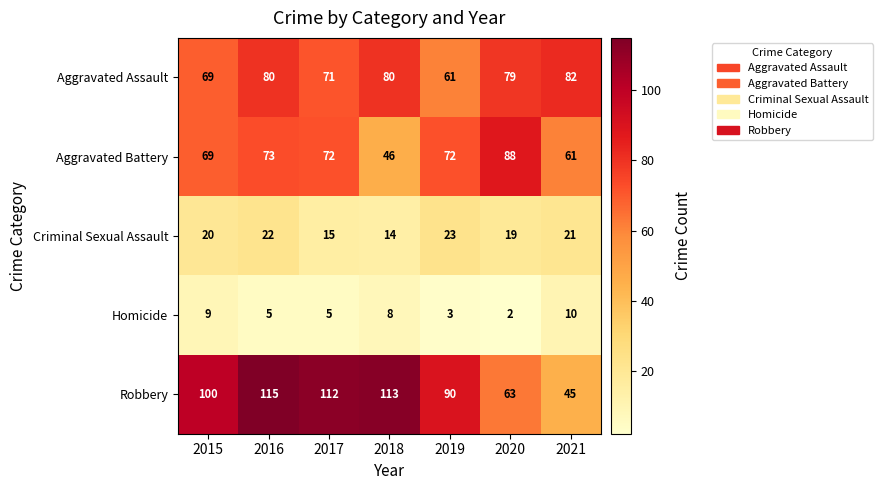

True or false: Criminal Sexual Assault has a value of 14 at 2018.

True